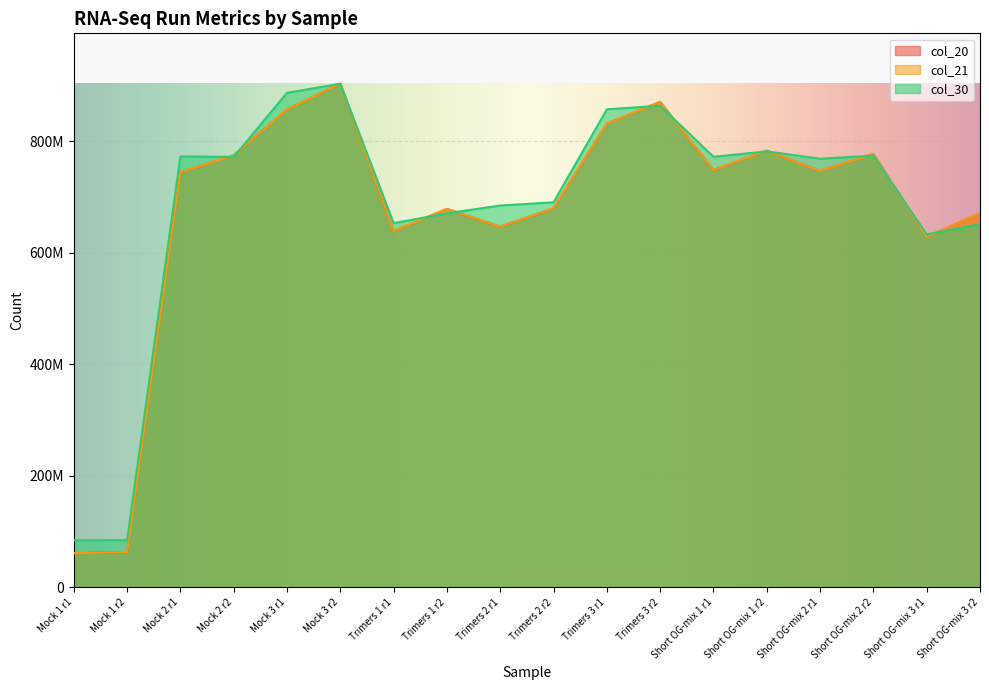

The col_21 series shows 92831214.6 at Mock 1 r2. True or false?

False